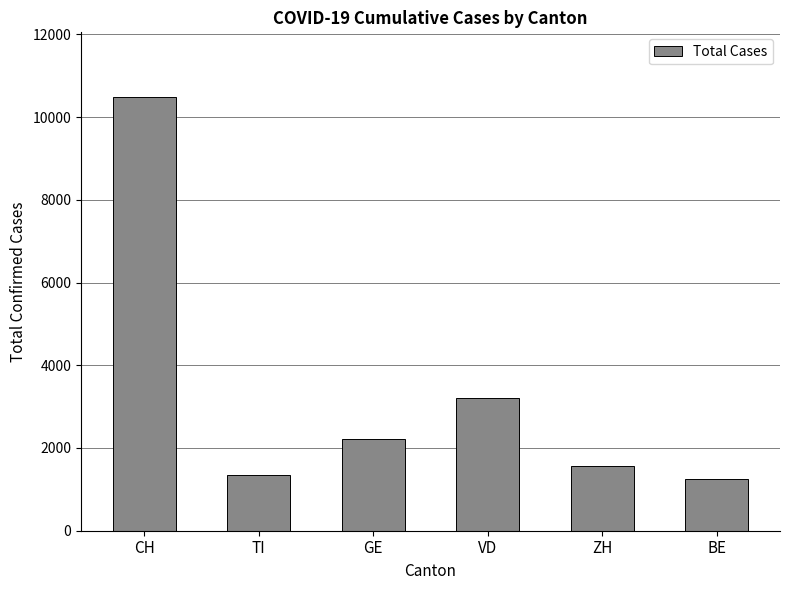

Approximately how many times larger is the value at ZH compared to TI?

1.2